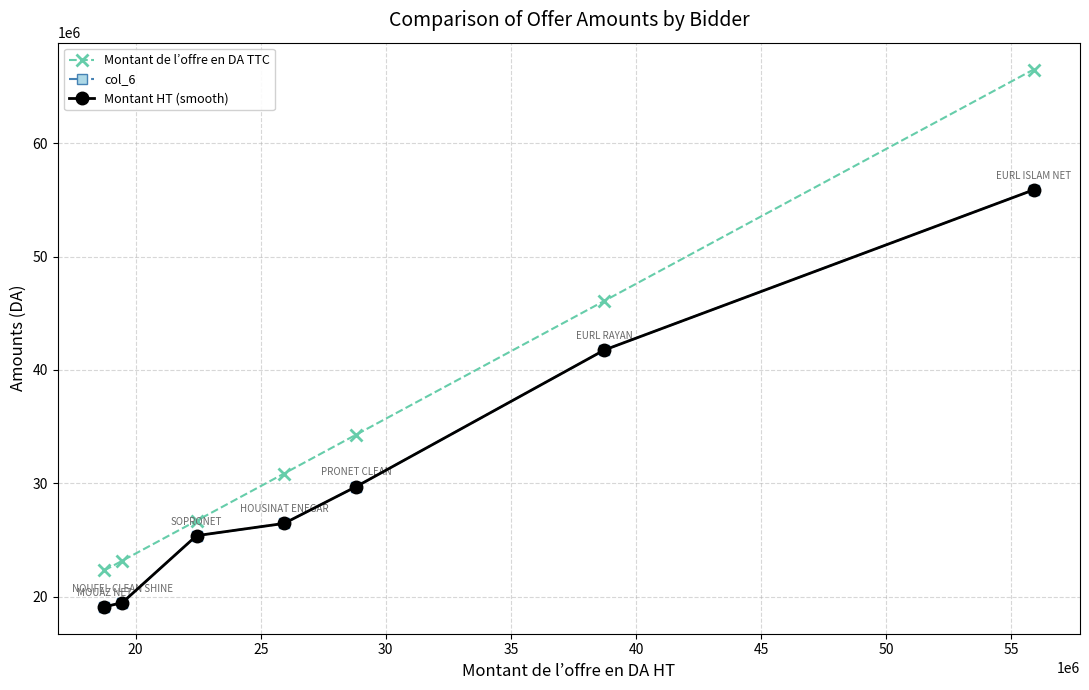

What is the value of the col_6 point at the 2nd from the left?

19469400.0